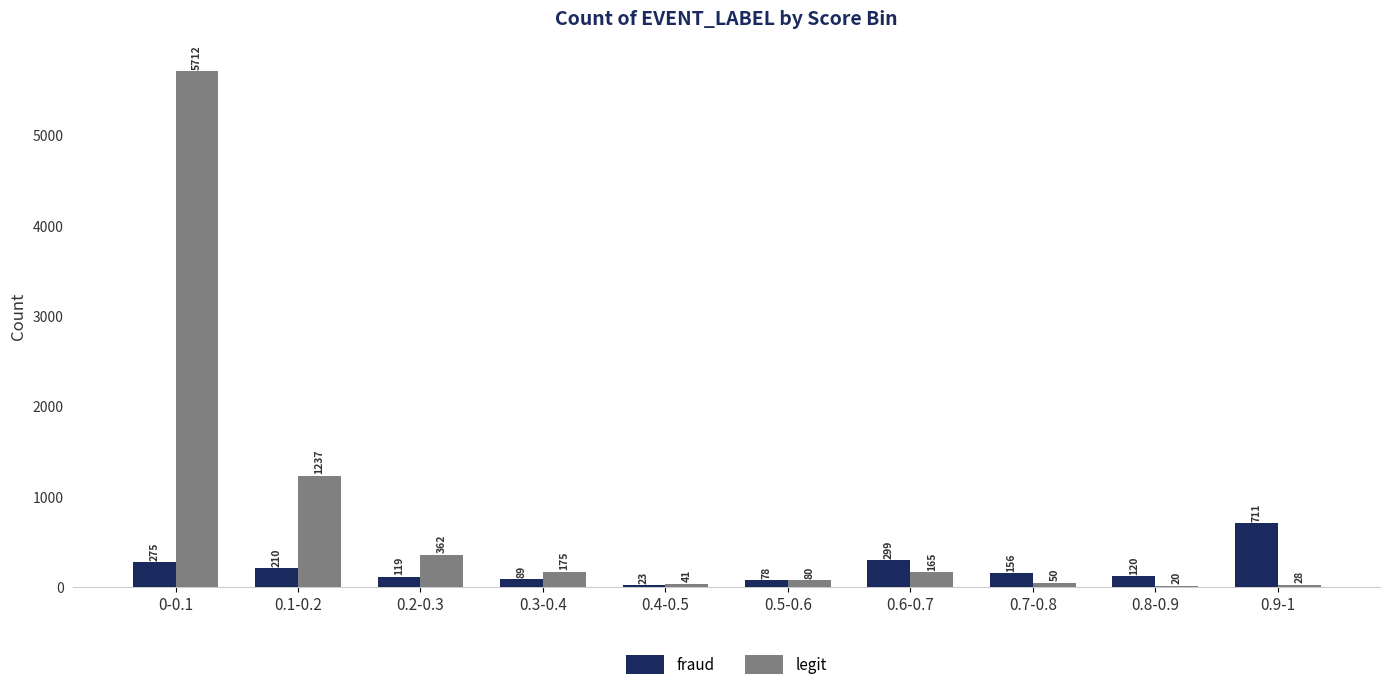

What is the highest value of the legit series?

5712